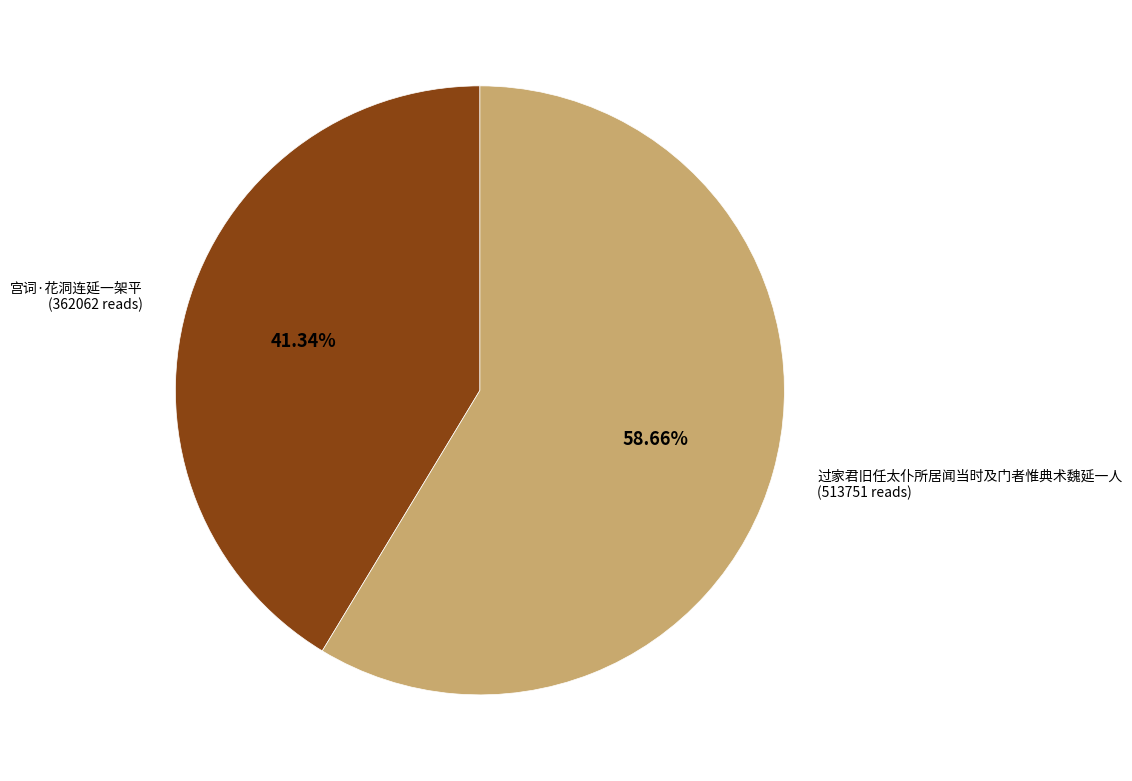

What percentage do 宫词·花洞连延一架平 and 过家君旧任太仆所居闻当时及门者惟典术魏延一人 together represent?

100.0%